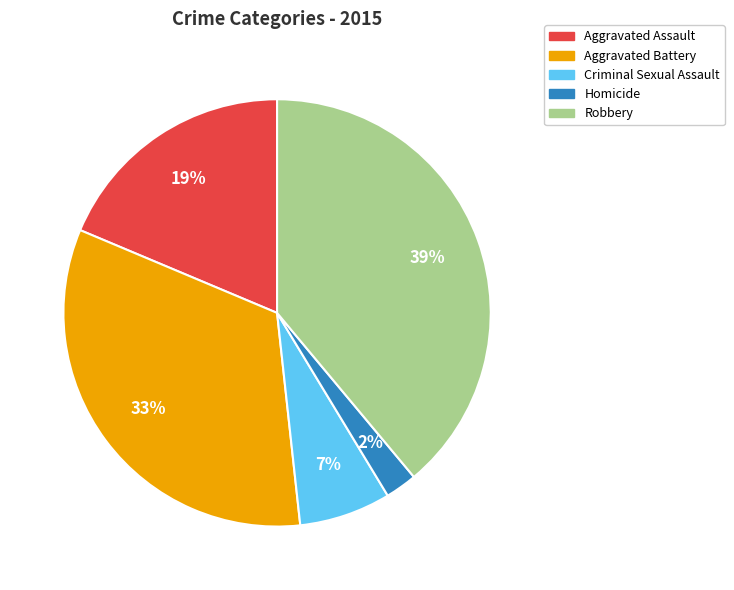

Does Criminal Sexual Assault represent more than half of the total?

No